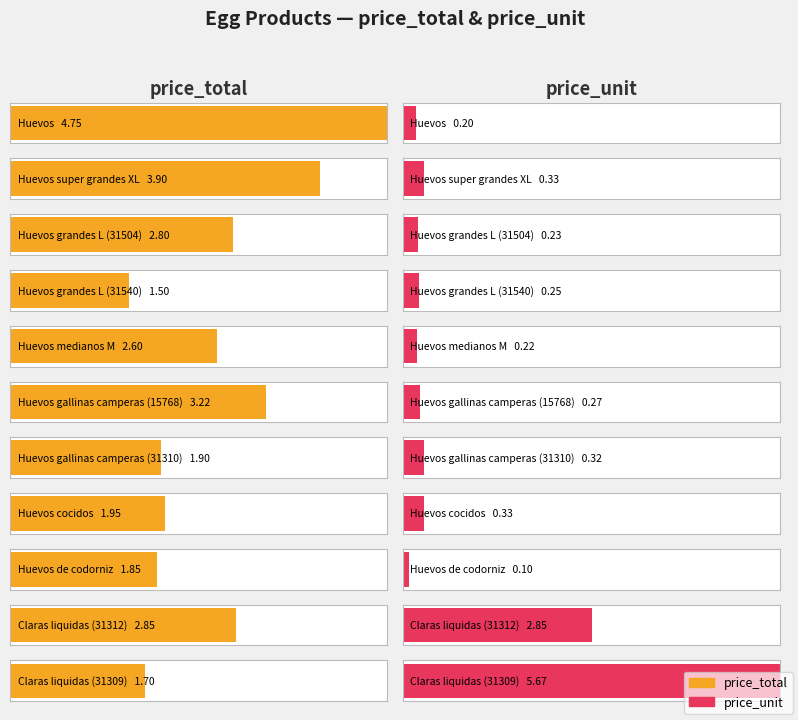

List the series in order of their overall mean, highest first.

price_total, price_unit